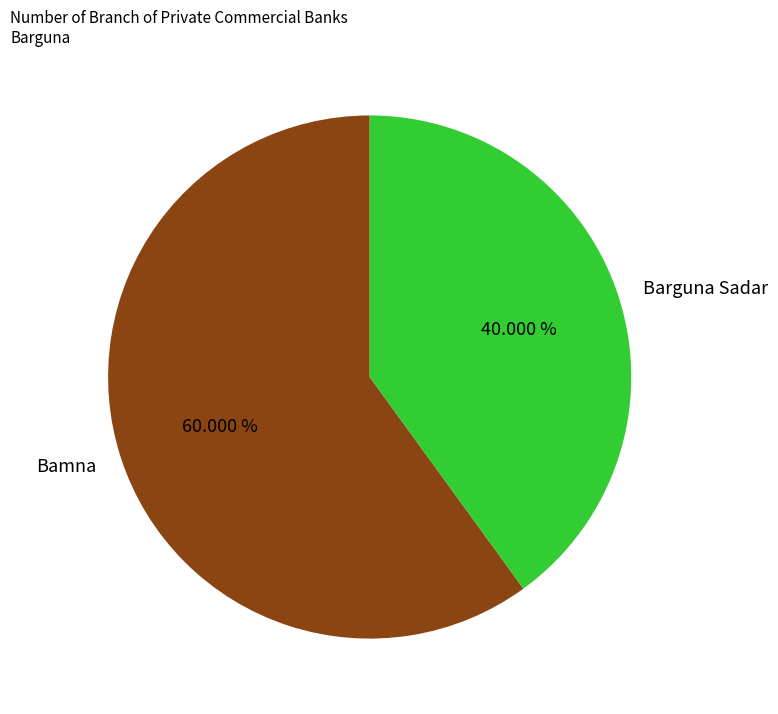

Rank the categories by value from highest to lowest.

Bamna, Barguna Sadar